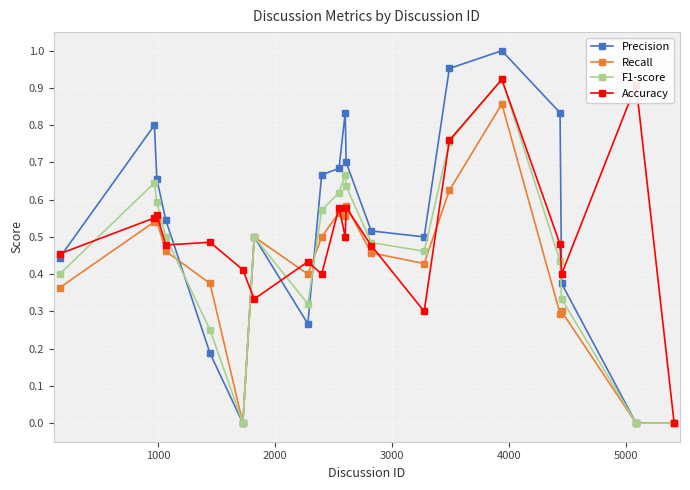

Which series has the largest range (max minus min)?

Precision